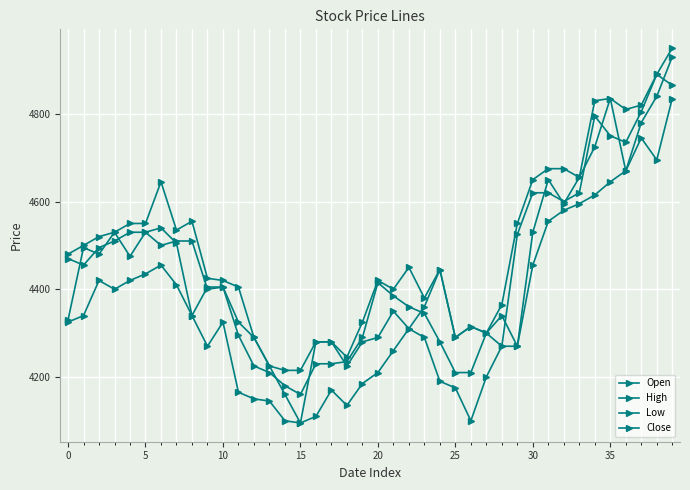

Does the chart have visible grid lines?

Yes